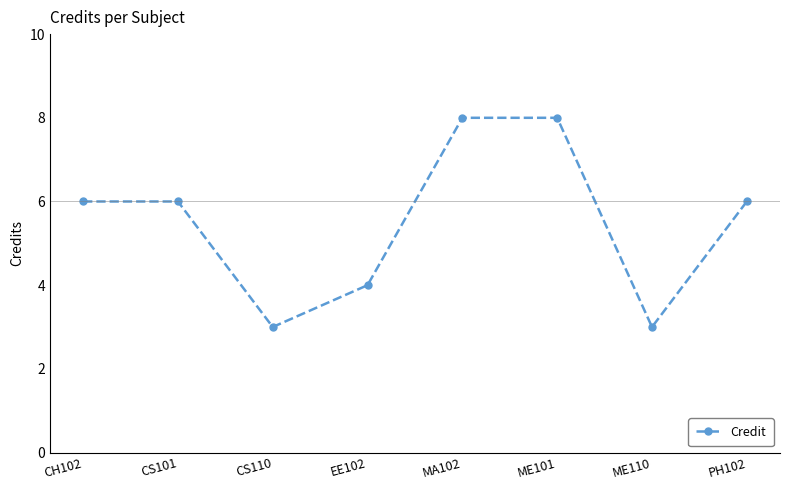

What is the maximum value shown in the chart?

8